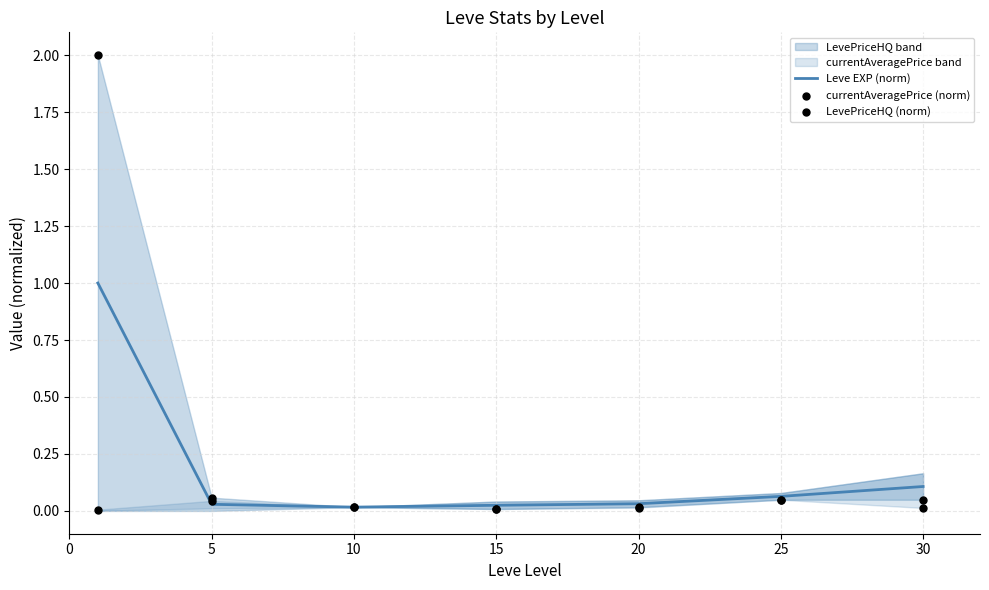

What is the total value across all series at 25?

0.2